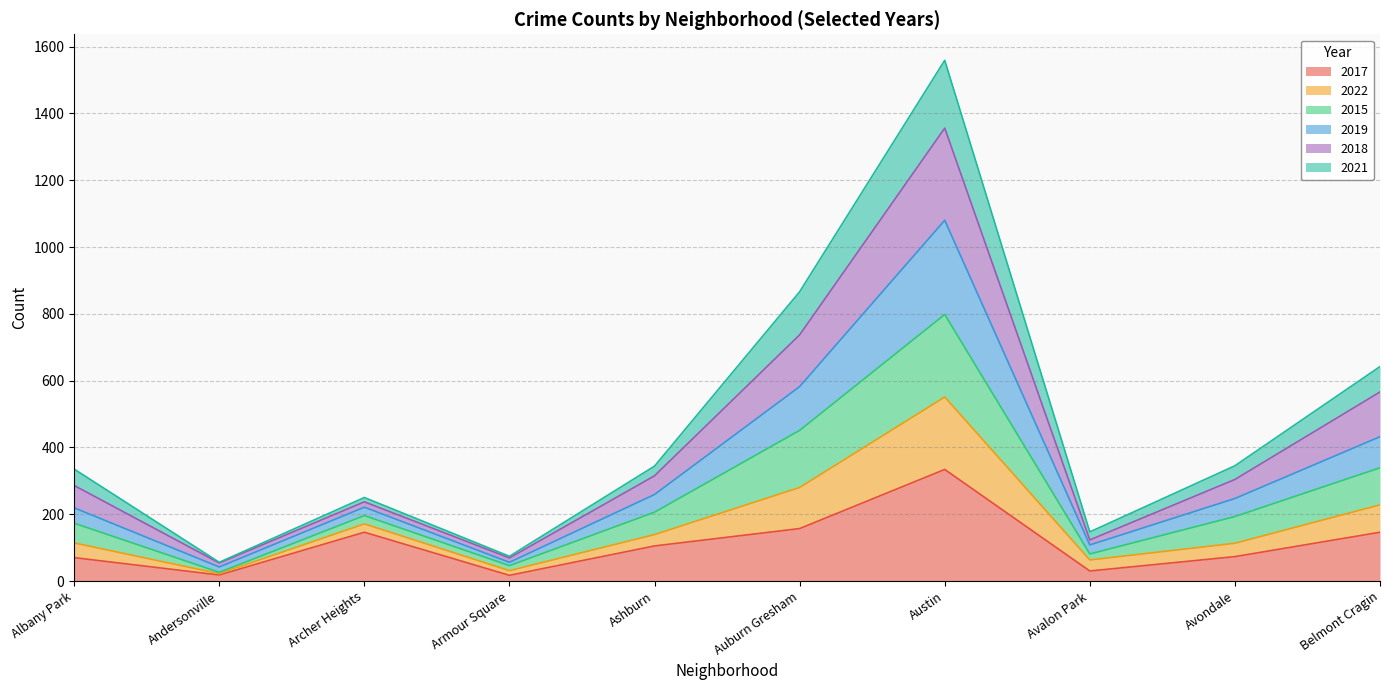

What is the total value across all series at Avondale?

345